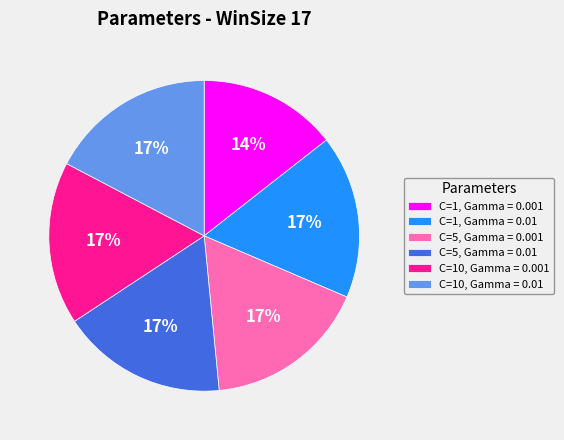

Does C=10, Gamma = 0.01 represent more than half of the total?

No